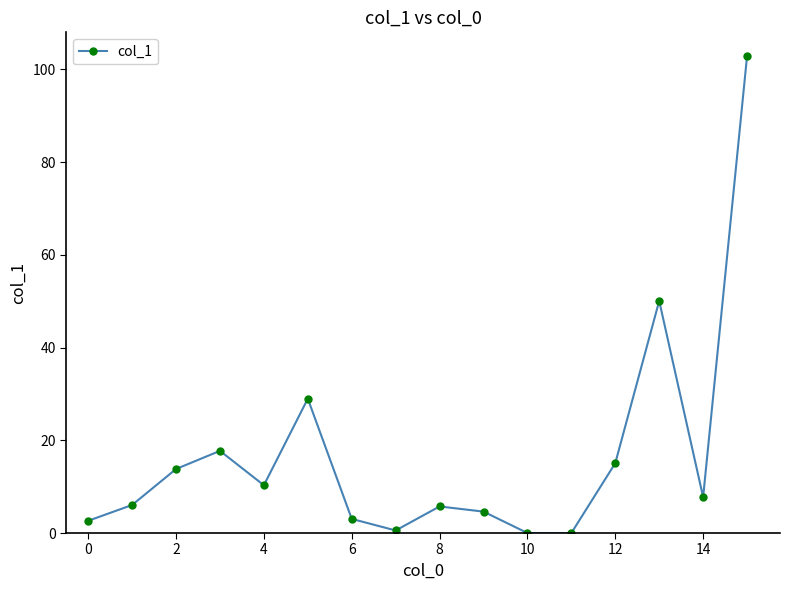

True or false: the data has more than 0 interior local peaks.

True